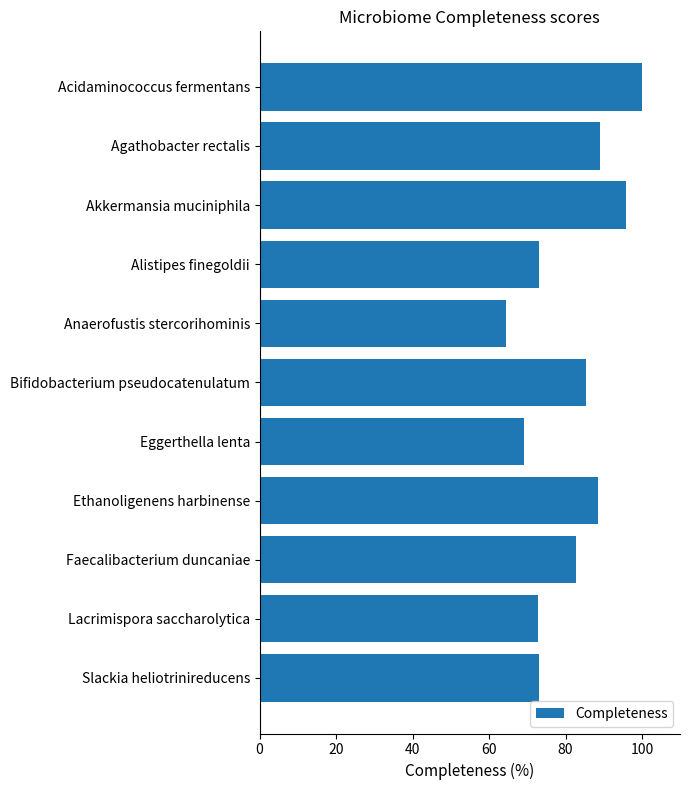

How many data points does each series have?

11